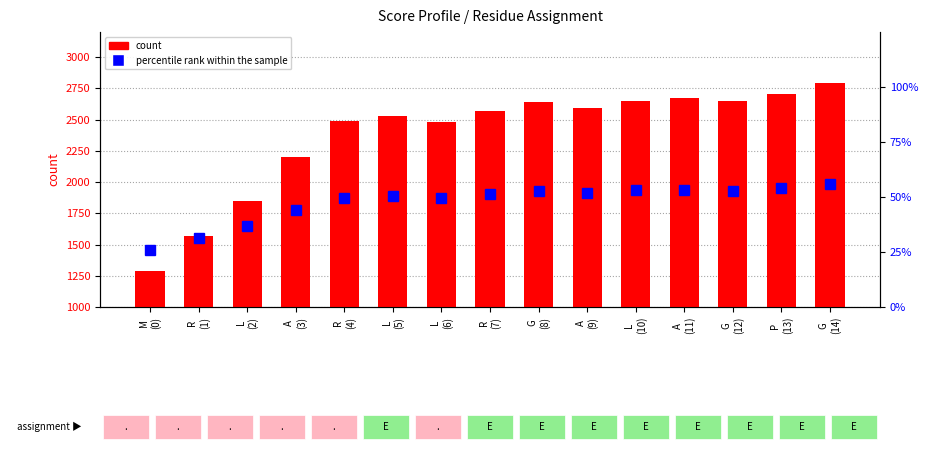

Which has a higher value, R
(1) or G
(12)?

G
(12)